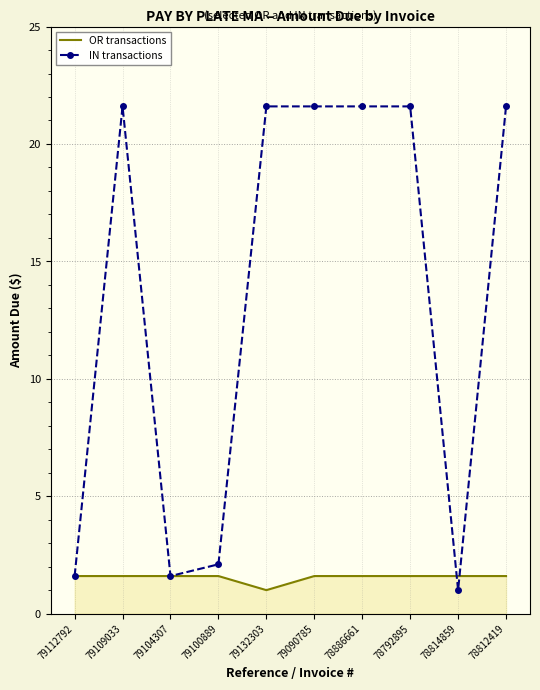

The IN transactions series shows 0.8 at 79112792. True or false?

False